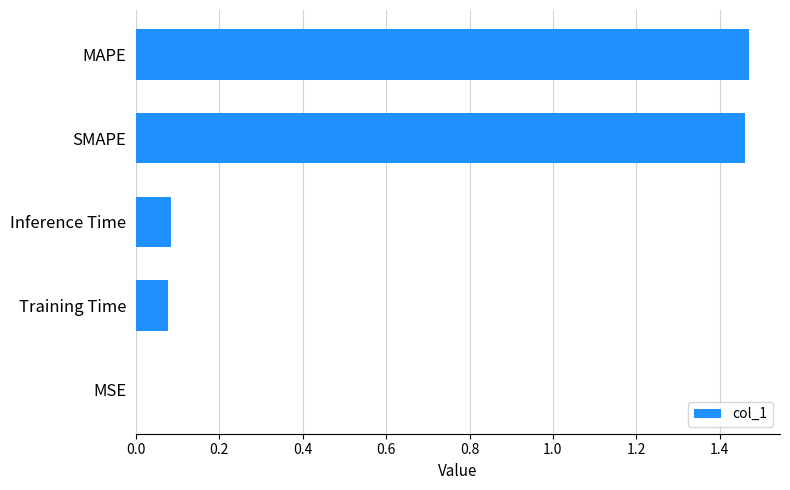

The chart shows a value of 0.5 at MAPE. True or false?

False